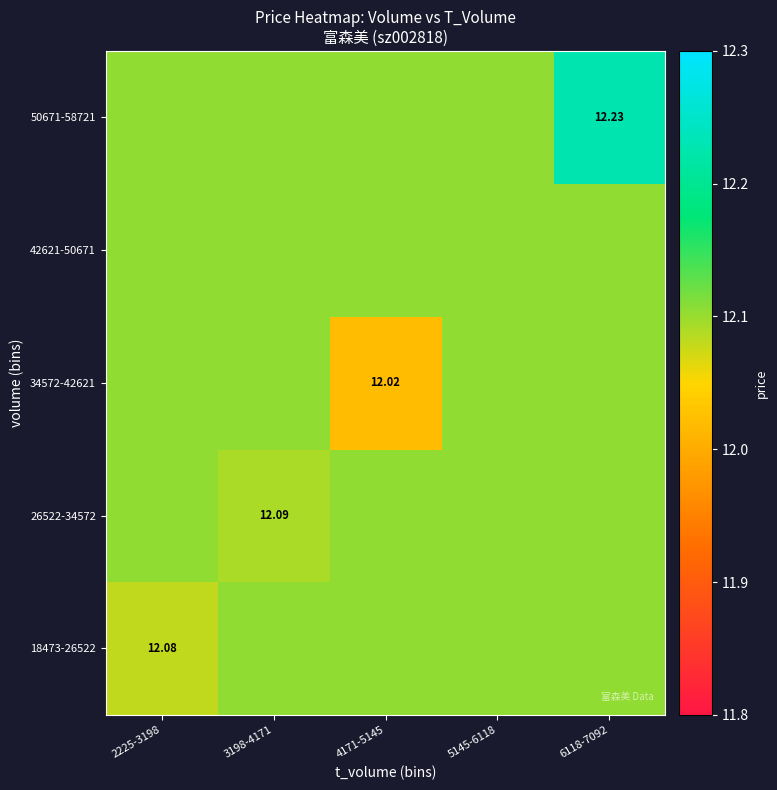

Is it true that 34572-42621 equals 12.0 at 4171-5145?

True